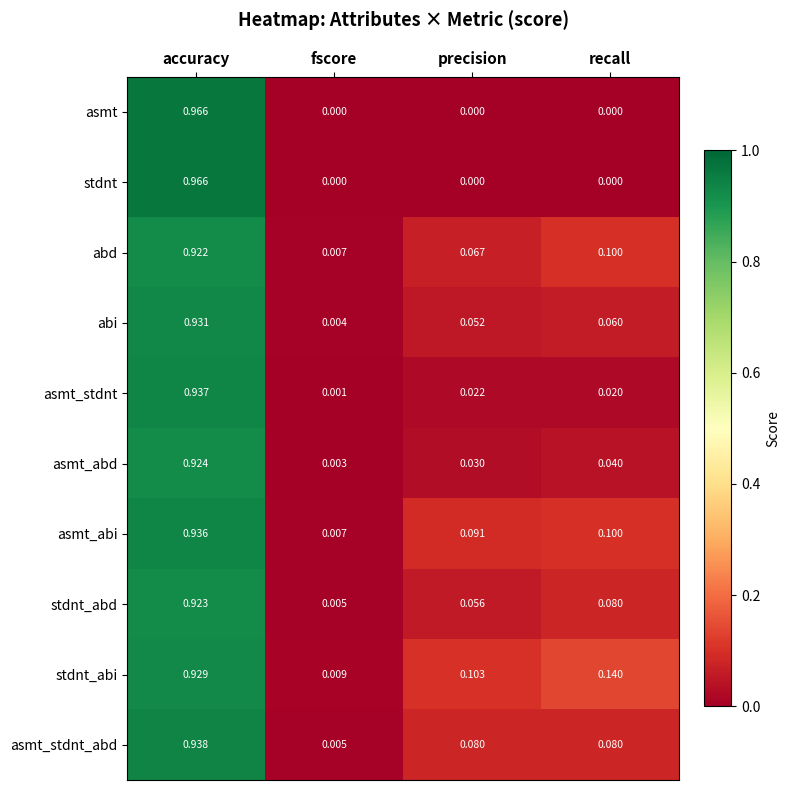

Where is asmt_stdnt_abd nearest to the value 0?

fscore